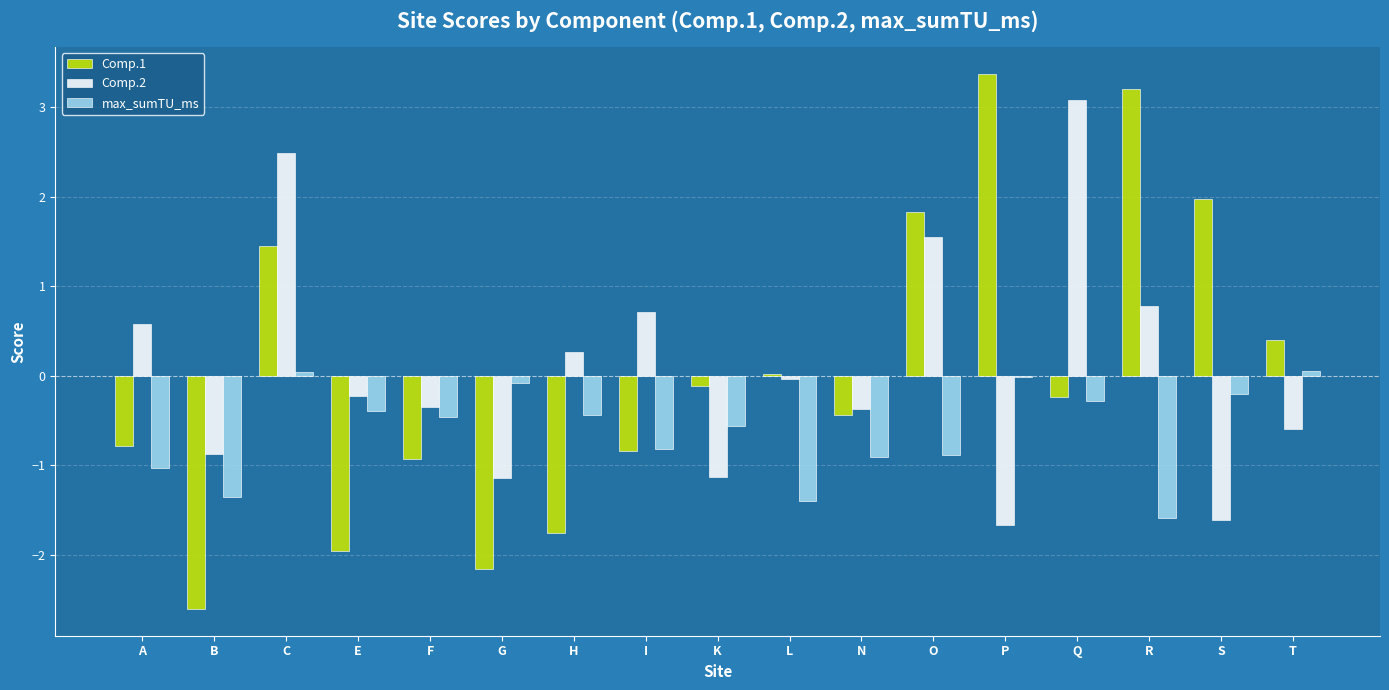

Is it true that Comp.1 equals -3.8 at G?

False